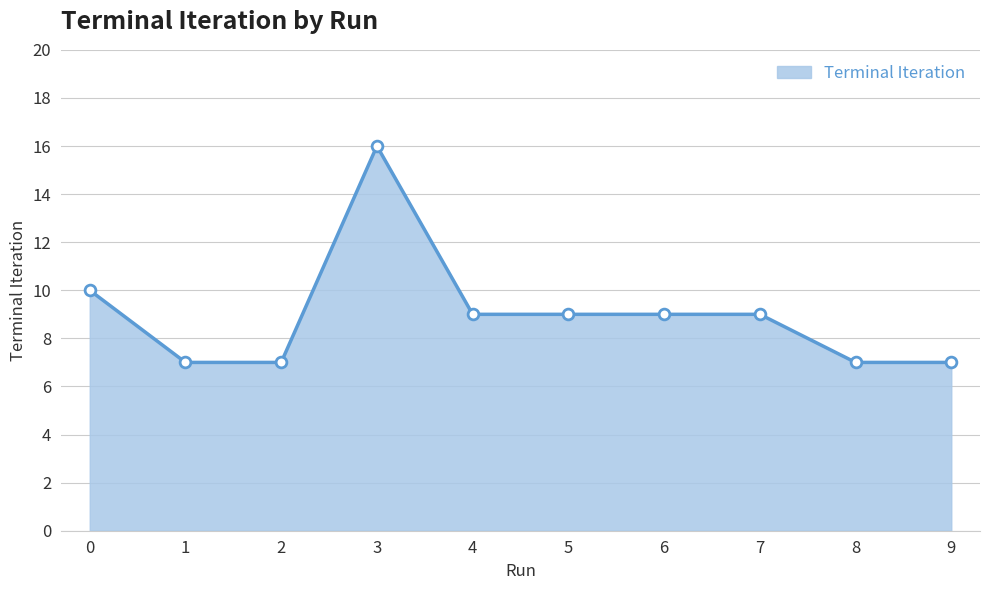

Which has a higher value, 8 or 7?

7